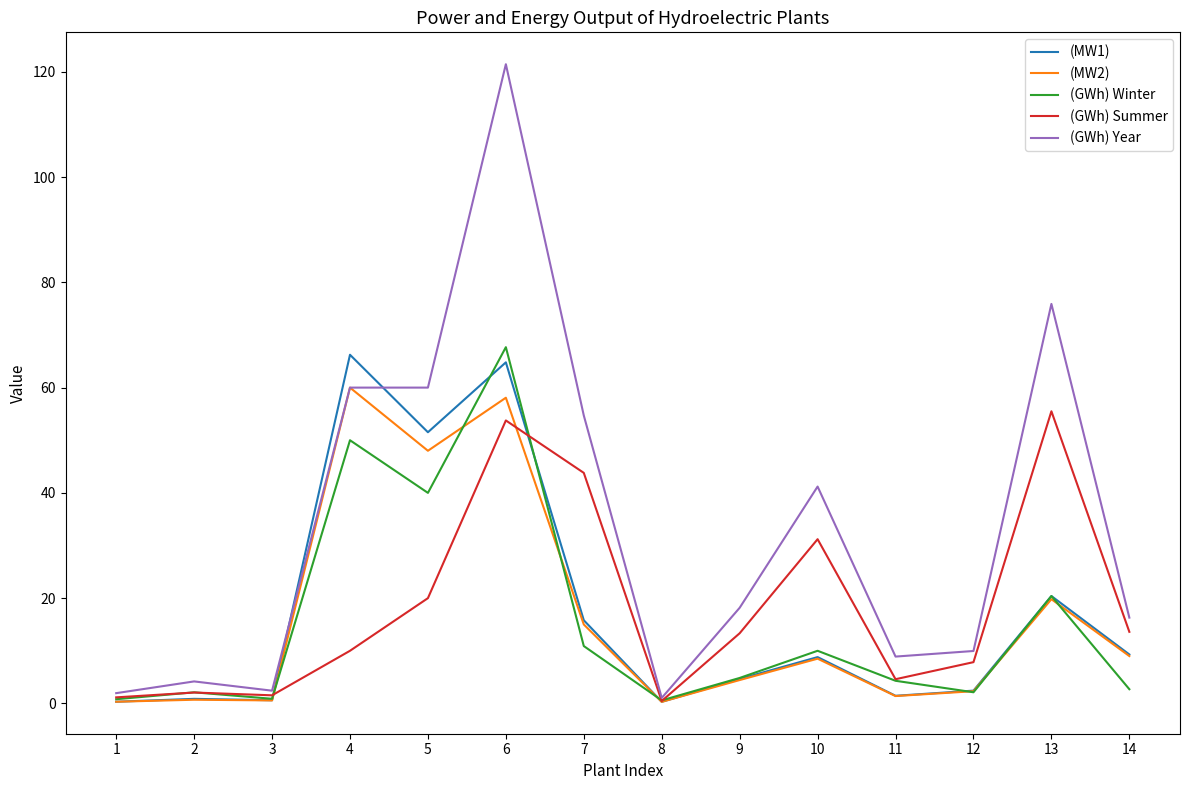

Which series changed the most between 7 and 9?

(GWh) Year